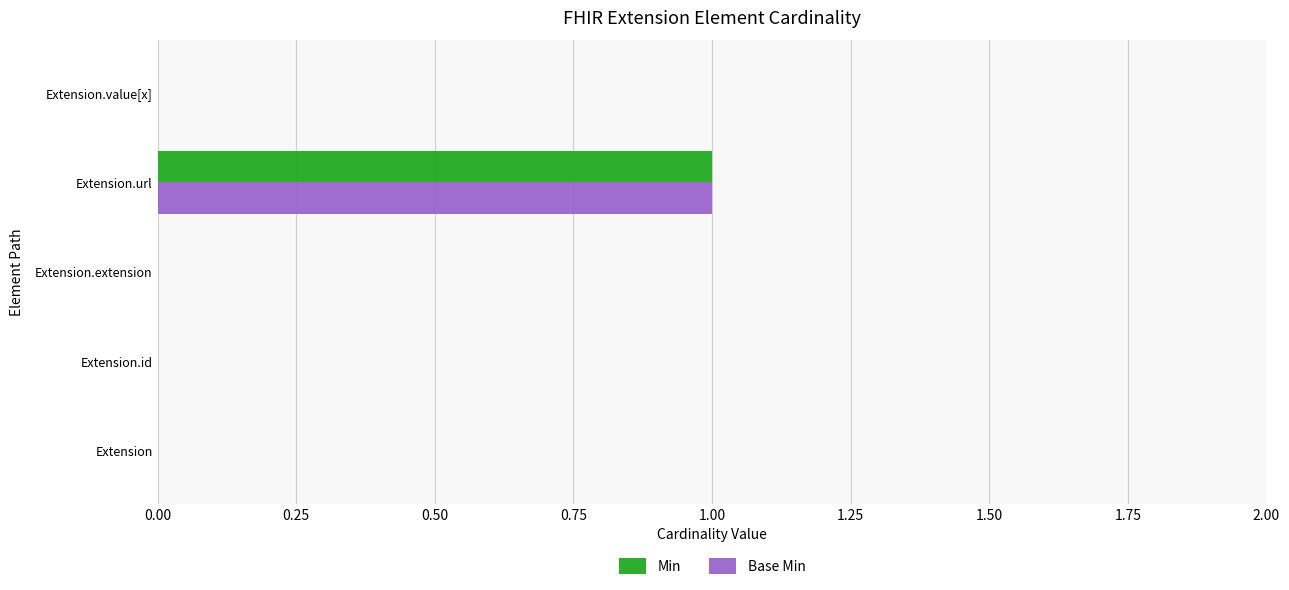

At which label does Base Min reach its peak?

Extension.url